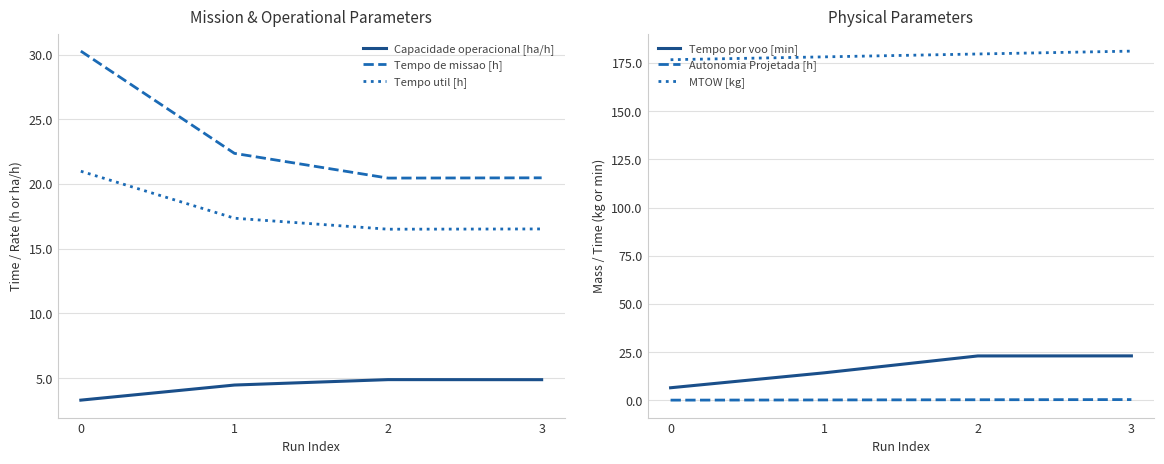

What are all the series names shown in the legend?

Capacidade operacional [ha/h], Tempo de missao [h], Tempo util [h], Tempo por voo [min], Autonomia Projetada [h], MTOW [kg]